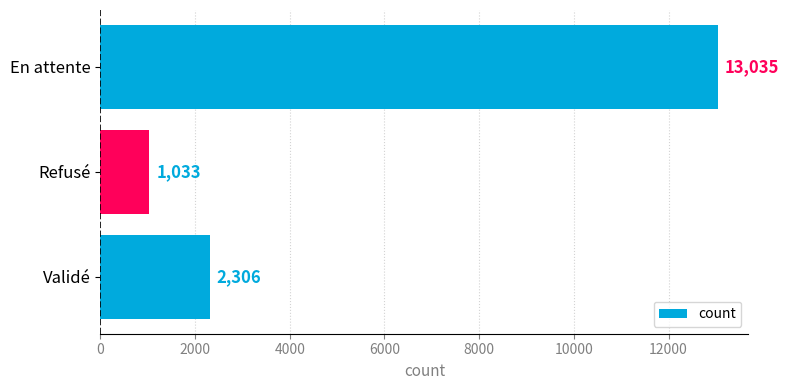

Reading bottom to top, transcribe all the data shown in this chart.

2306	1033	13035